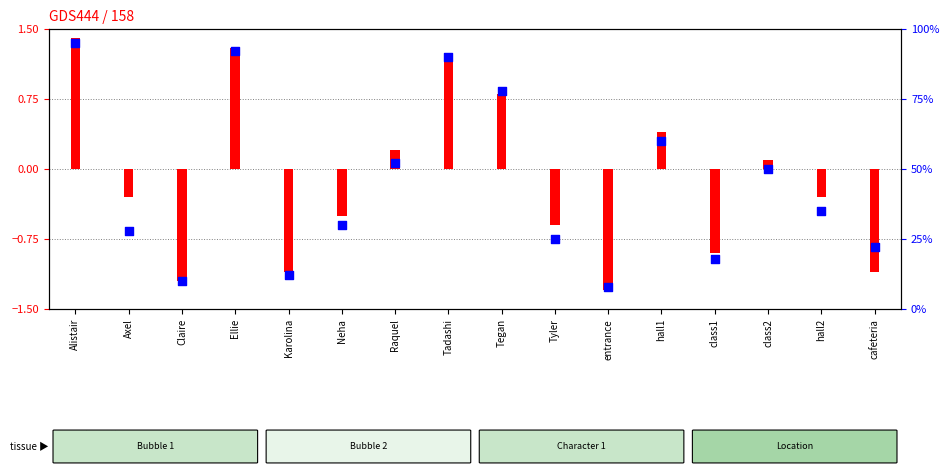

At how many categories does at least one series exceed 47?

7